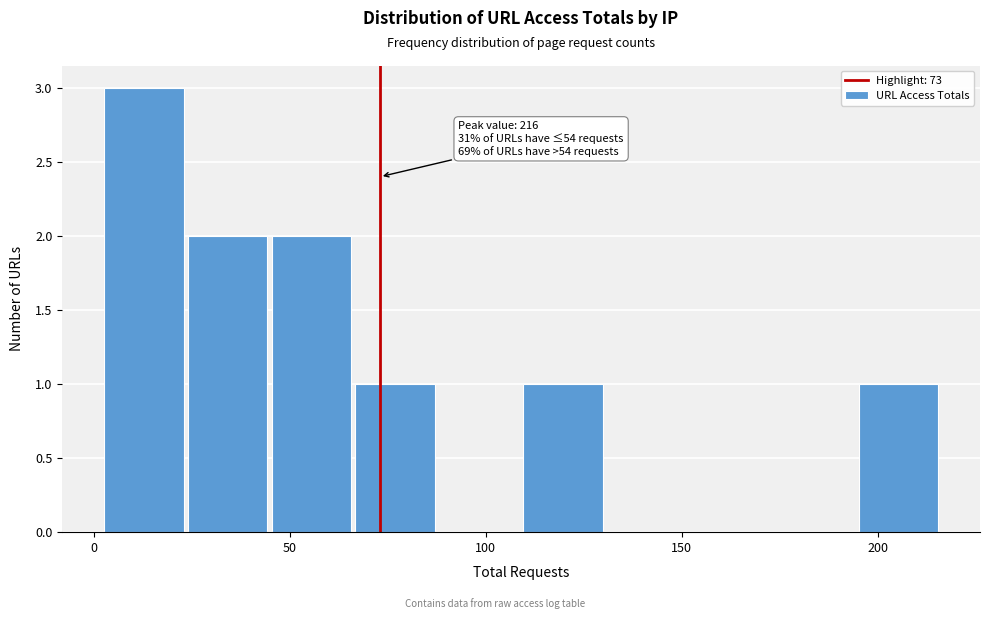

Over which range of the x-axis is the bar tallest?

0 to 25